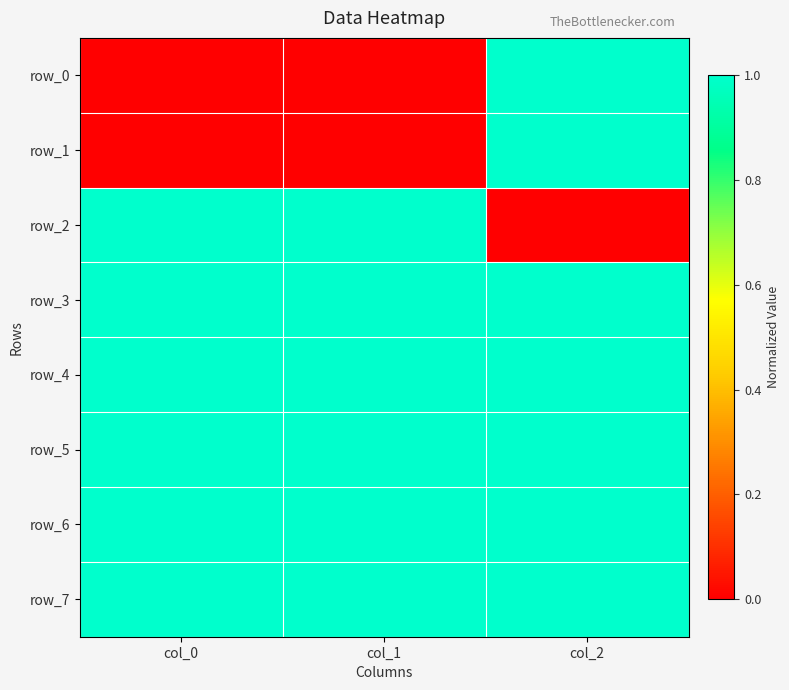

At which category is the sum across all series the highest?

col_2